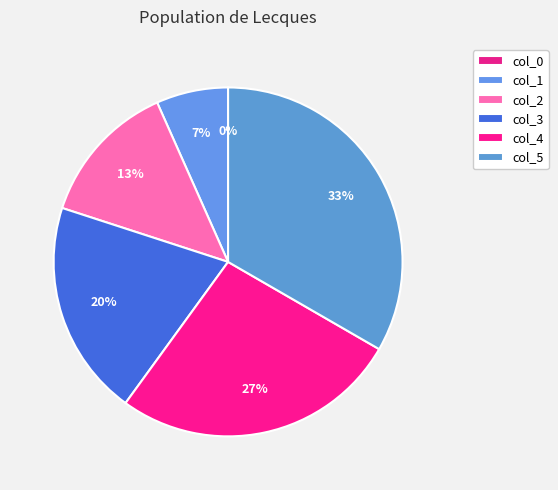

Does any single category account for the majority?

No